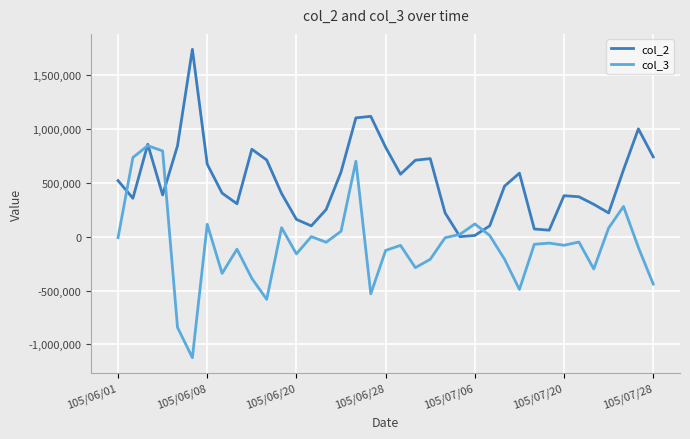

What is the greatest value displayed?

1738000